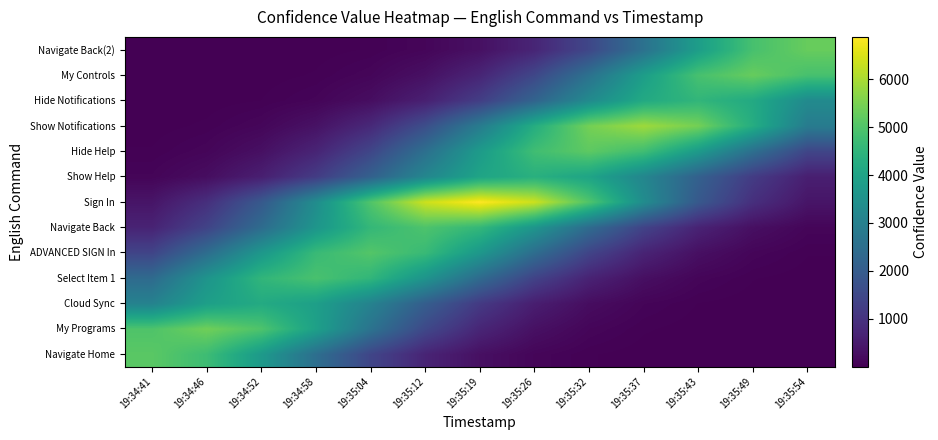

What is the total value across all series at 19:34:58?

29189.4